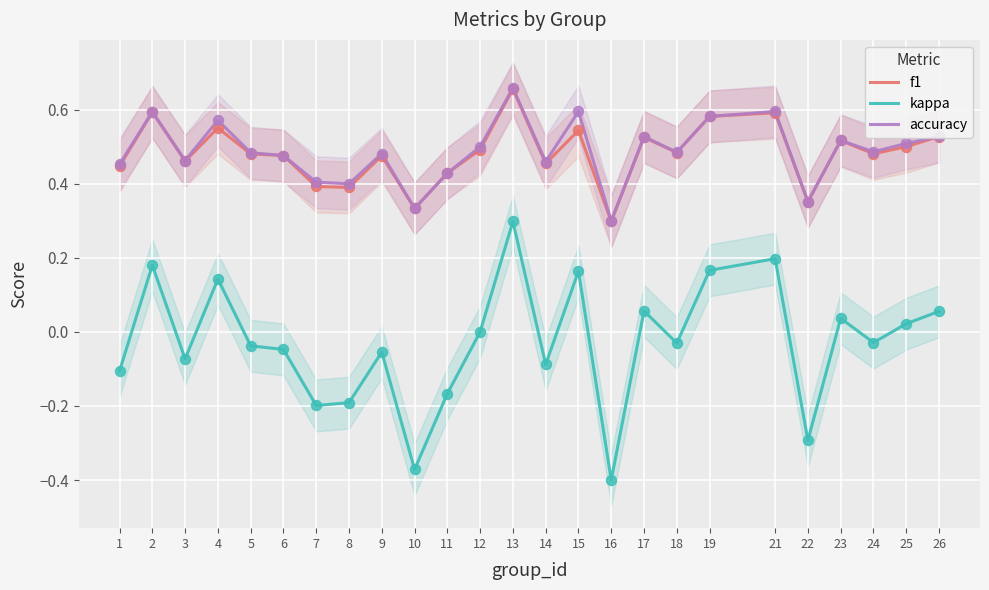

Which series has the largest Y range (max minus min)?

kappa